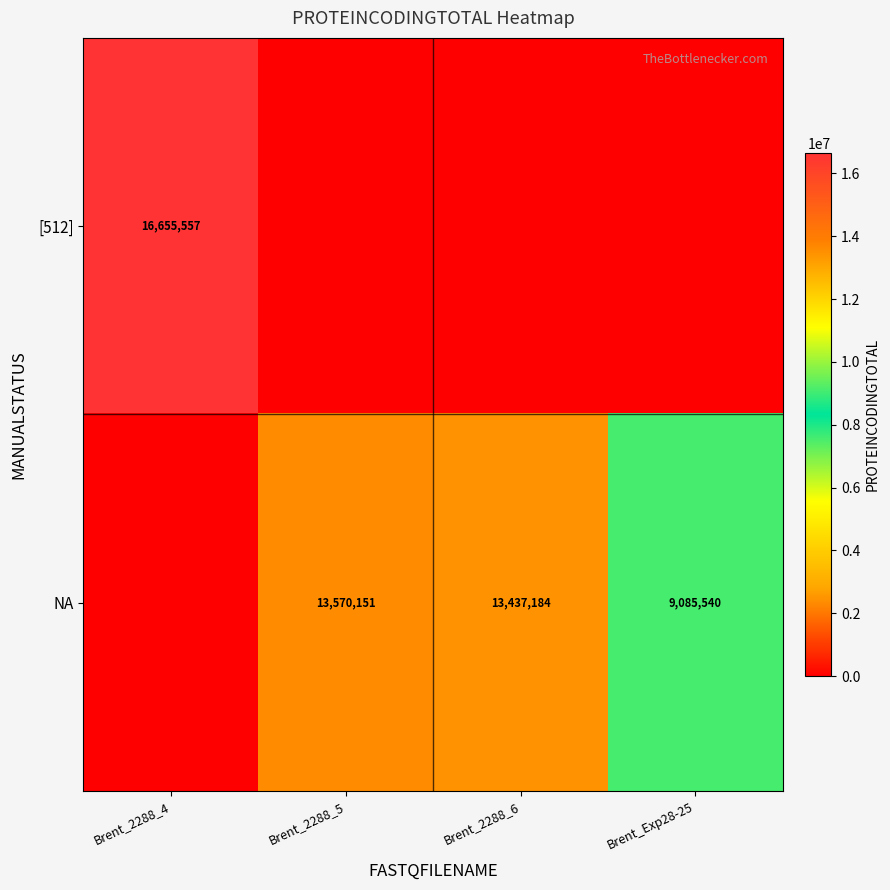

At how many categories does at least one series exceed 8465494?

4